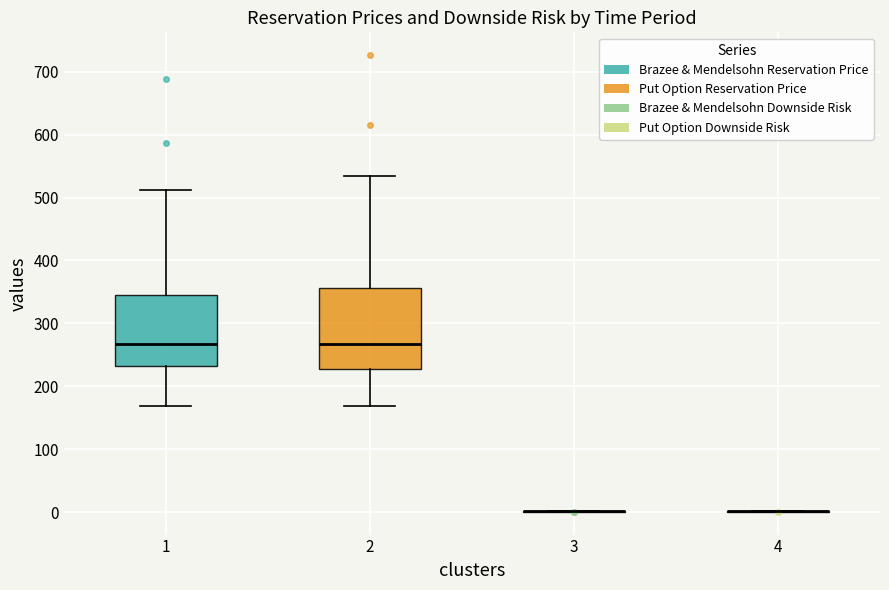

Reading left to right, read every box against the y-axis: the position of its median line, the range the box covers, and the ends of its whiskers. The values are not printed on the chart, so give them approximately, as read against the axis.

1: median 270, box 230 to 340, whiskers 170 to 510
2: median 270, box 230 to 360, whiskers 170 to 530
3: box collapsed to a line at 0, whiskers 0 to 0
4: box collapsed to a line at 0, whiskers 0 to 0